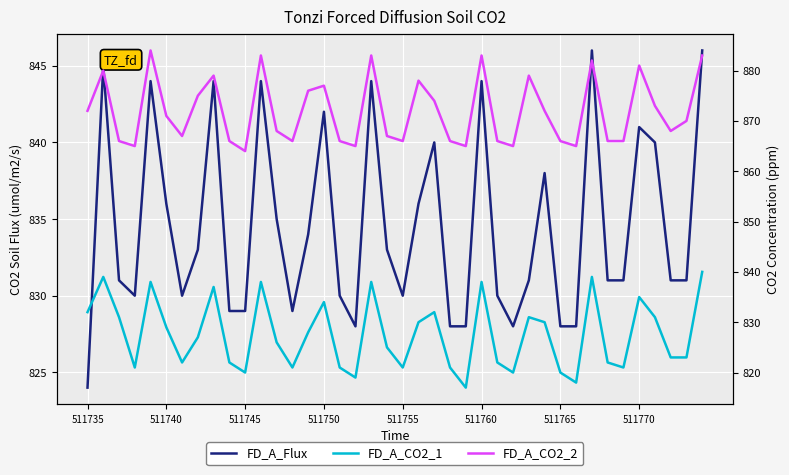

Is this an area chart (filled region under the line)?

No